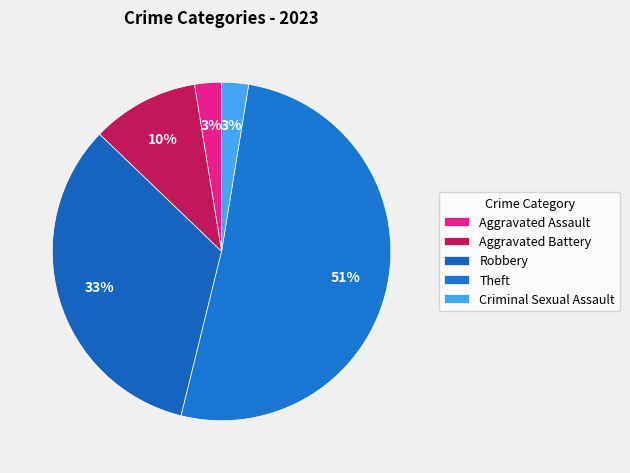

How much of the chart is everything except Robbery?

66.7%